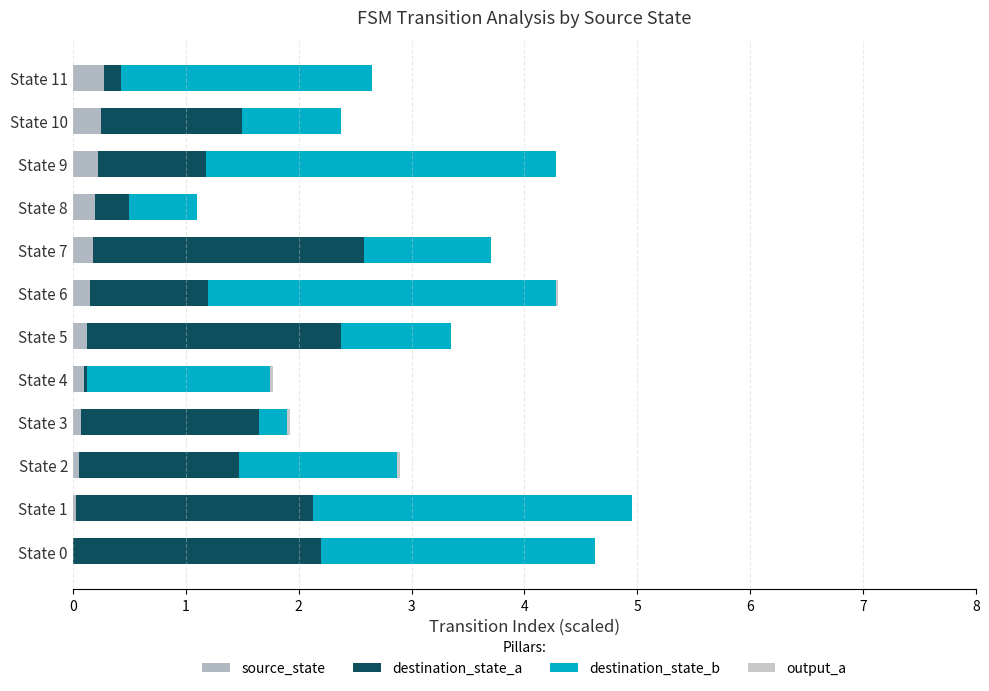

Which series has the largest total across all categories?

destination_state_b